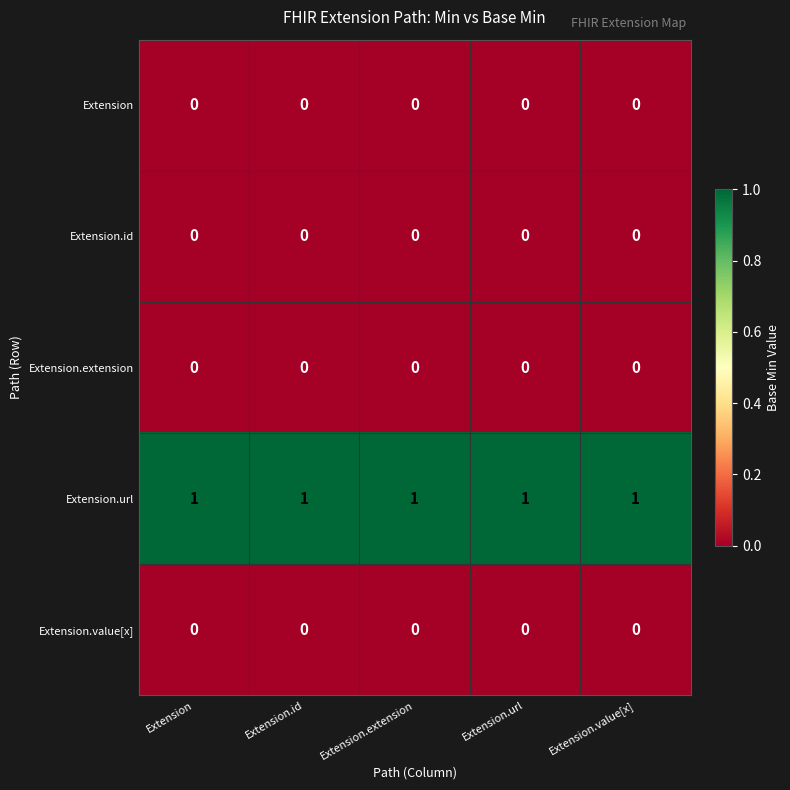

What is the greatest value displayed?

1